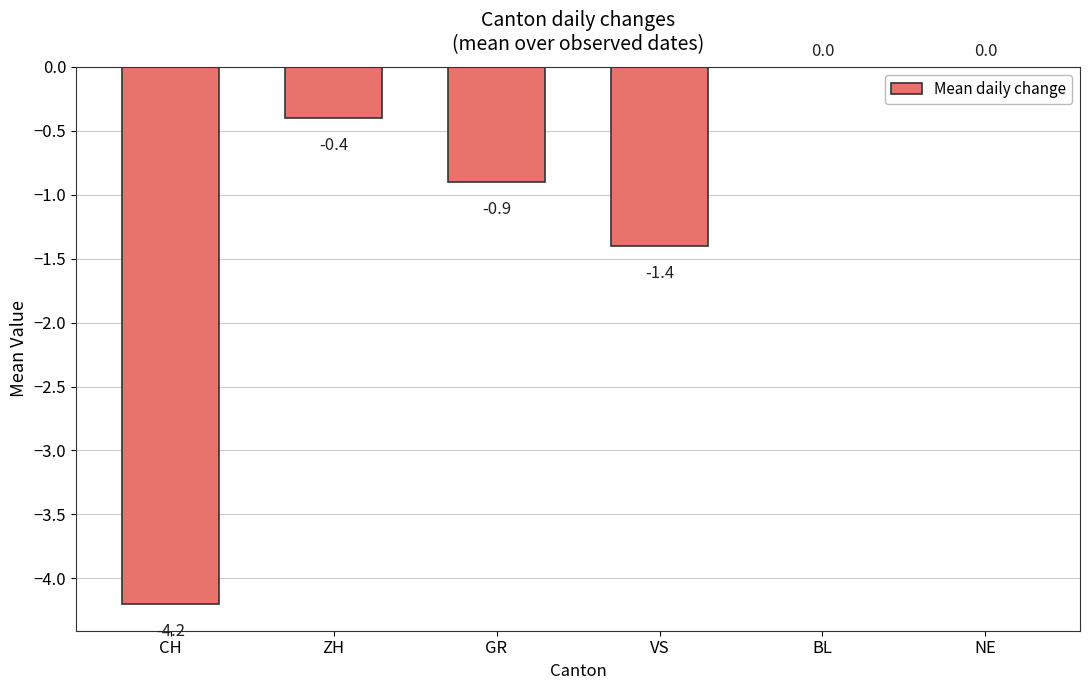

Reading left to right, what are all the values shown in this chart?

CH=-4.2	ZH=-0.4	GR=-0.9	VS=-1.4	BL=0.0	NE=0.0